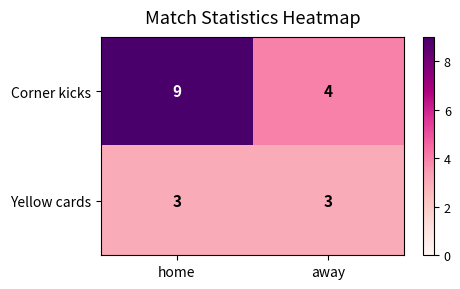

Count the number of data series in this chart.

2